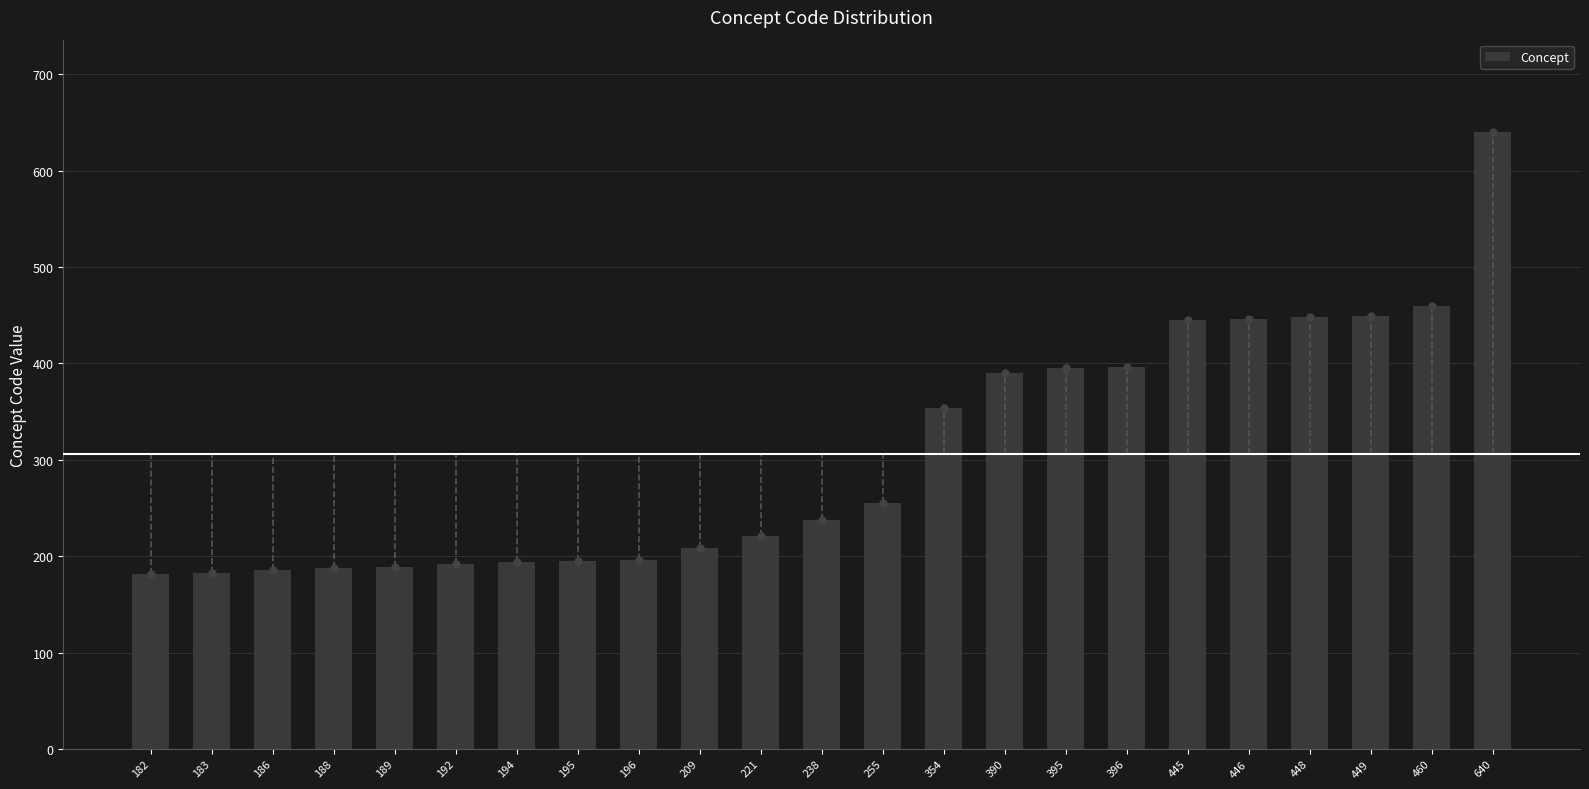

What is the difference between the maximum and second lowest values?

457